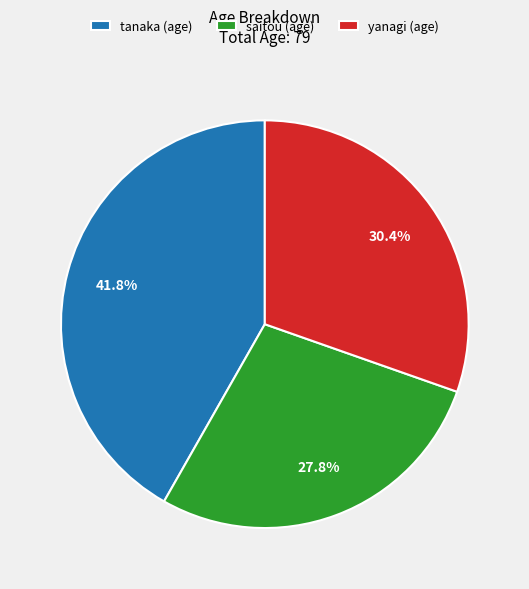

What is the total percentage of yanagi and tanaka?

72.2%